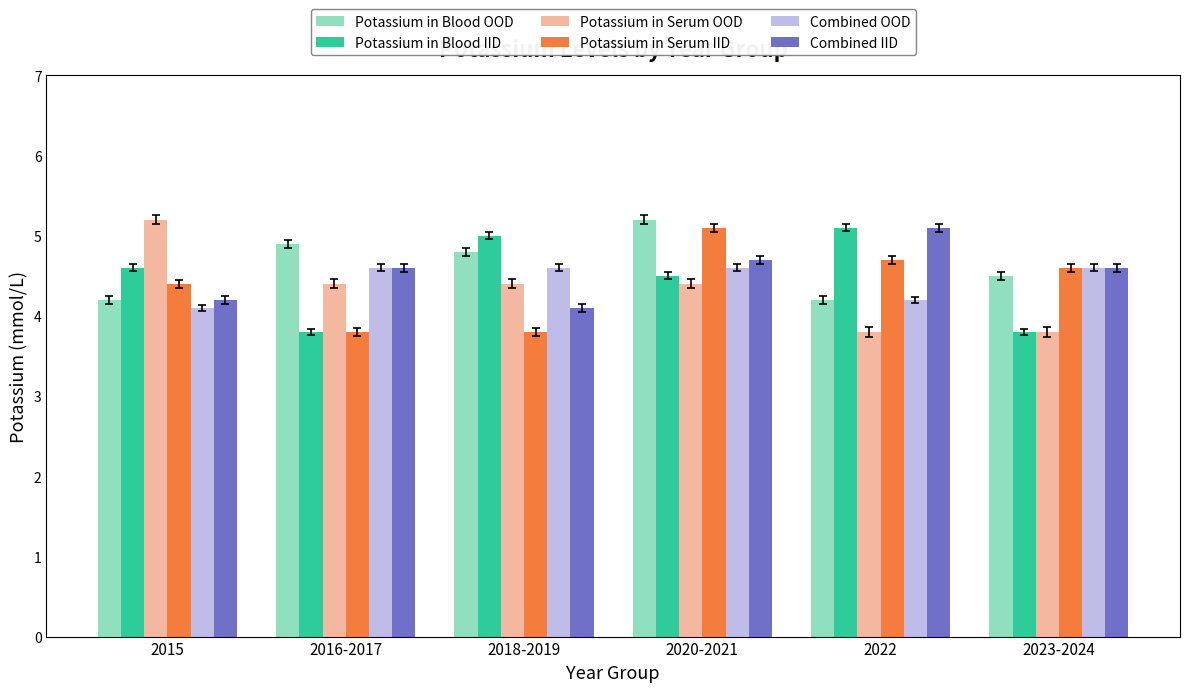

What is the highest value of the Potassium in Blood OOD series?

5.2